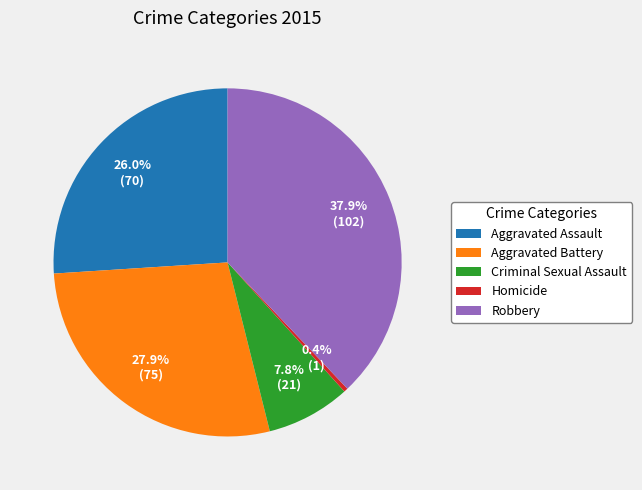

Combined, what portion of the pie is Criminal Sexual Assault and Aggravated Assault?

33.8%